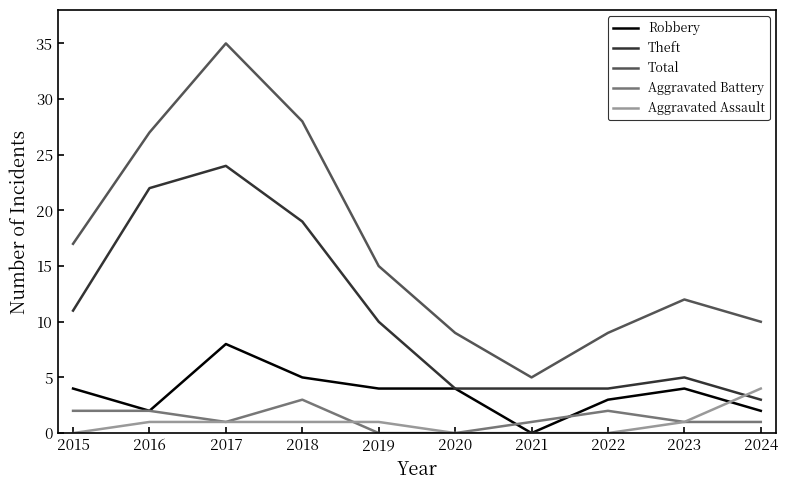

Reading left to right, extract all data points from this chart.

Robbery: 2015=4	2016=2	2017=8	2018=5	2019=4	2020=4	2021=0	2022=3	2023=4	2024=2
Theft: 2015=11	2016=22	2017=24	2018=19	2019=10	2020=4	2021=4	2022=4	2023=5	2024=3
Total: 2015=17	2016=27	2017=35	2018=28	2019=15	2020=9	2021=5	2022=9	2023=12	2024=10
Aggravated Battery: 2015=2	2016=2	2017=1	2018=3	2019=0	2020=0	2021=1	2022=2	2023=1	2024=1
Aggravated Assault: 2015=0	2016=1	2017=1	2018=1	2019=1	2020=0	2021=0	2022=0	2023=1	2024=4